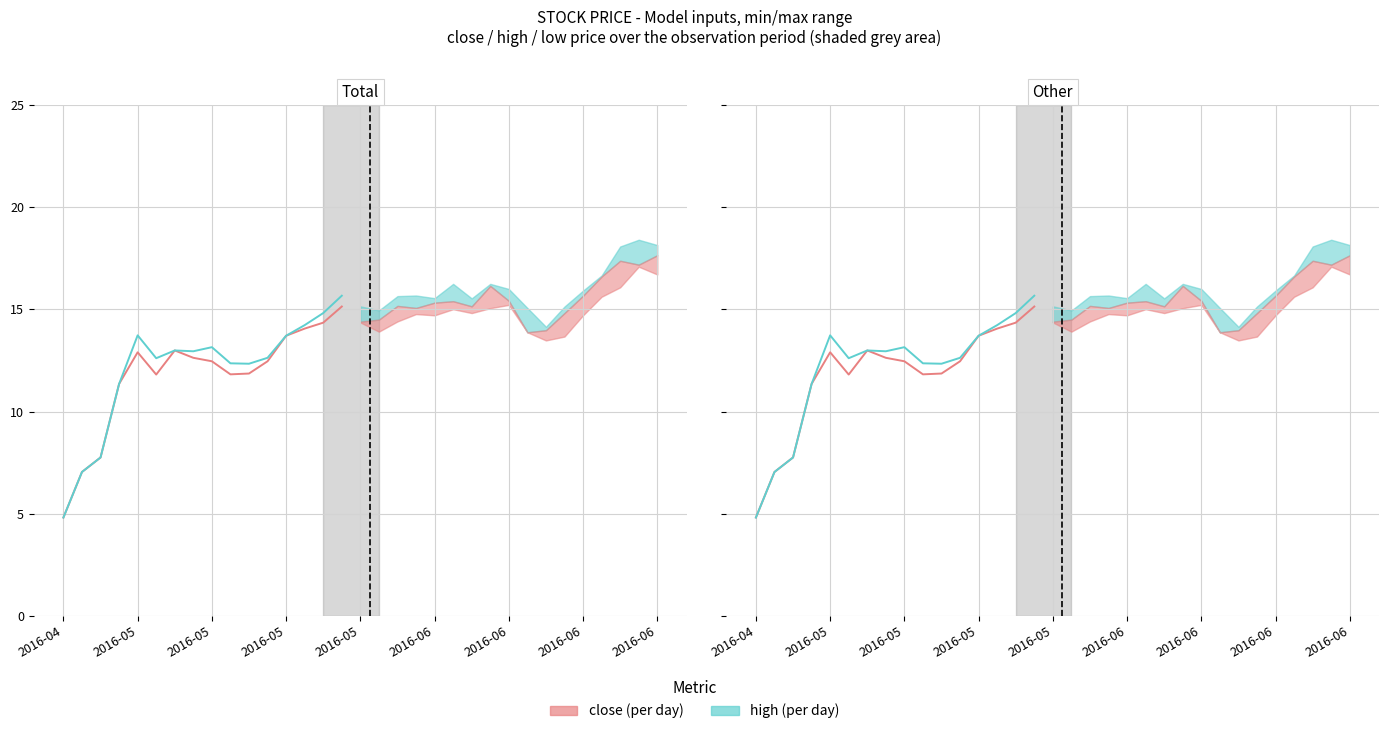

True or false: close (per day) and high (per day) cross at least once.

False